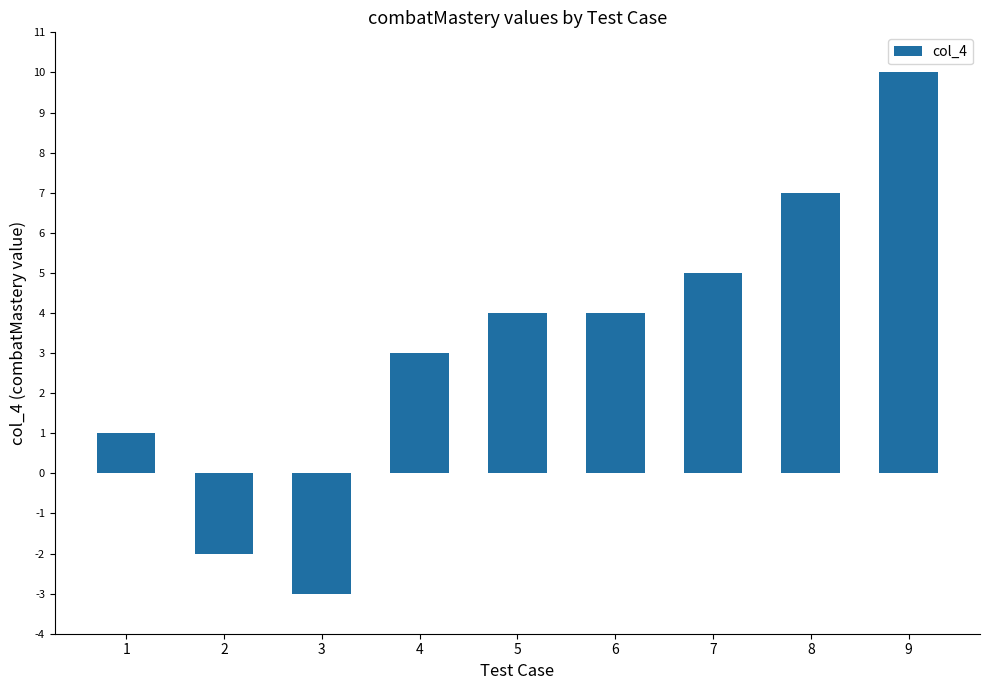

The chart shows a value of 10 at 9. True or false?

True